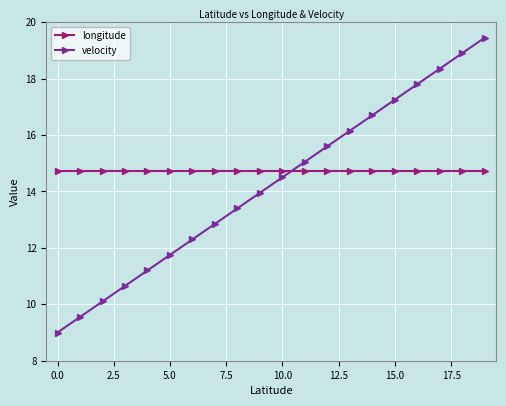

What is the minimum value shown in the chart?

9.0